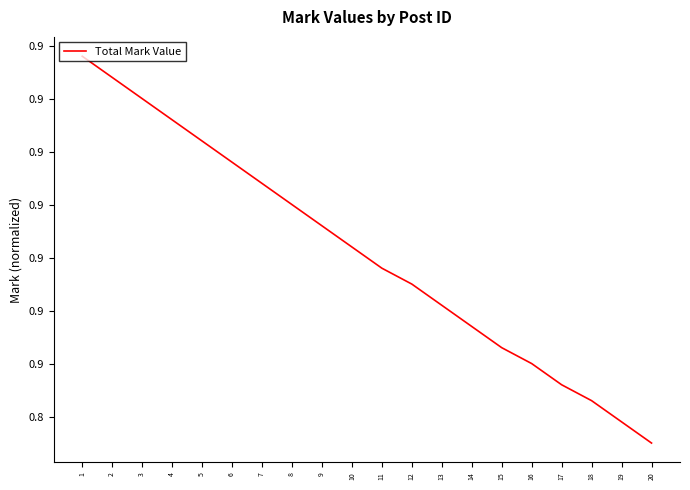

What value does the data have at 20?

0.8